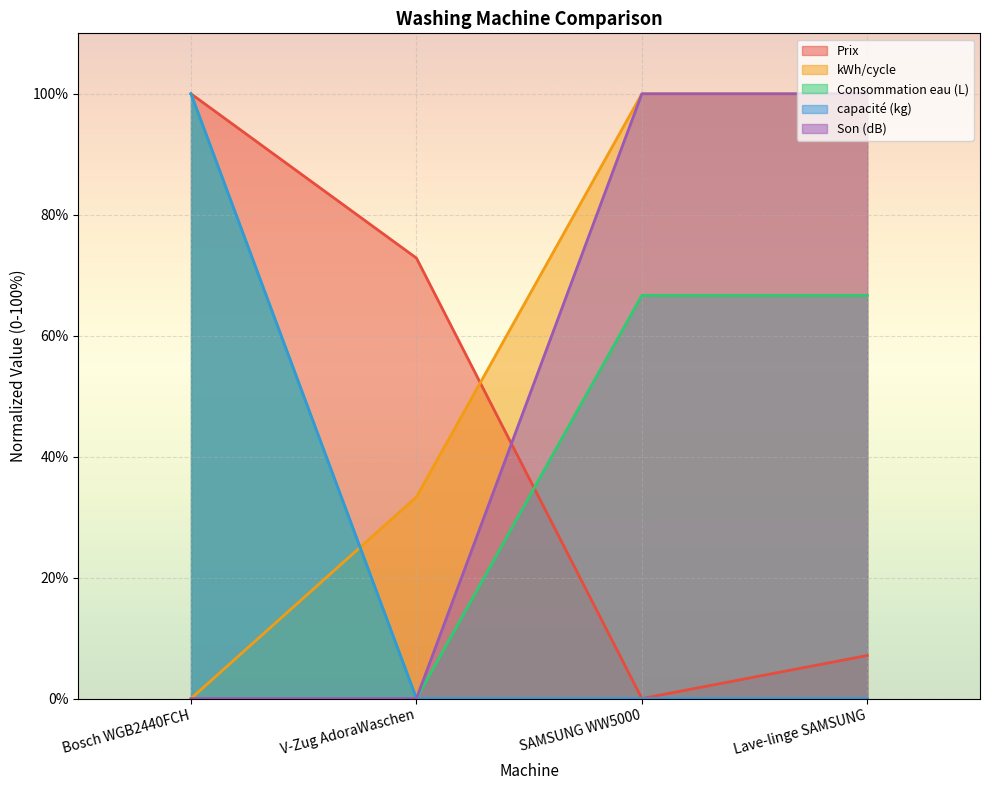

What is the average value of the Prix series?

45.0